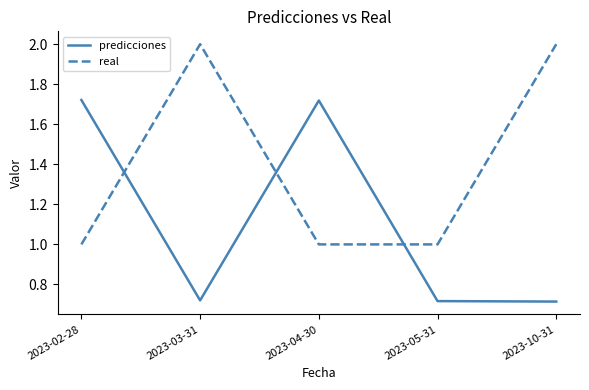

Is the value of predicciones at 2023-05-31 greater than the value of real at 2023-10-31?

No